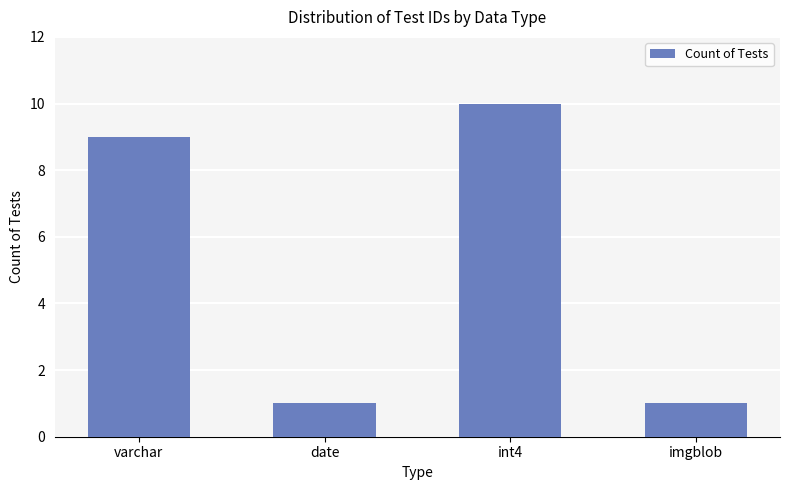

What position from the left is date?

2